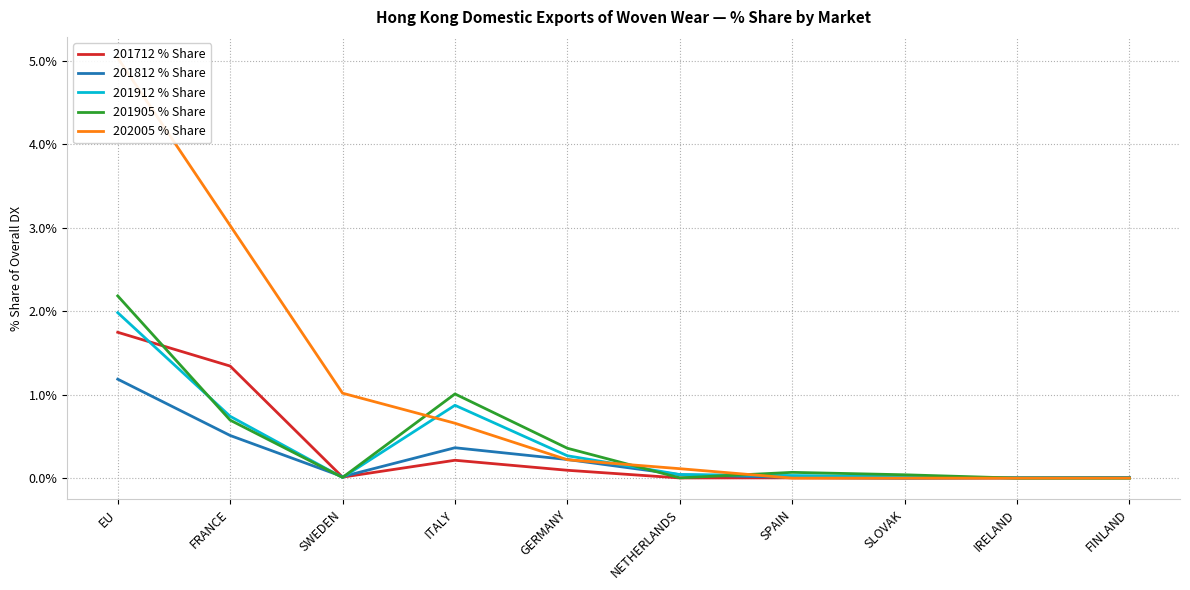

Reading left to right, transcribe all the data shown in this chart.

201712 % Share: 1.7	1.3	0.0	0.2	0.1	0.0	0.0	0.0	0.0	0.0
201812 % Share: 1.2	0.5	0.0	0.4	0.2	0.0	0.0	0.0	0.0	0.0
201912 % Share: 2.0	0.7	0.0	0.9	0.3	0.0	0.0	0.0	0.0	0.0
201905 % Share: 2.2	0.7	0.0	1.0	0.4	0.0	0.1	0.0	0.0	0.0
202005 % Share: 5.0	3.0	1.0	0.7	0.2	0.1	0.0	0.0	0.0	0.0